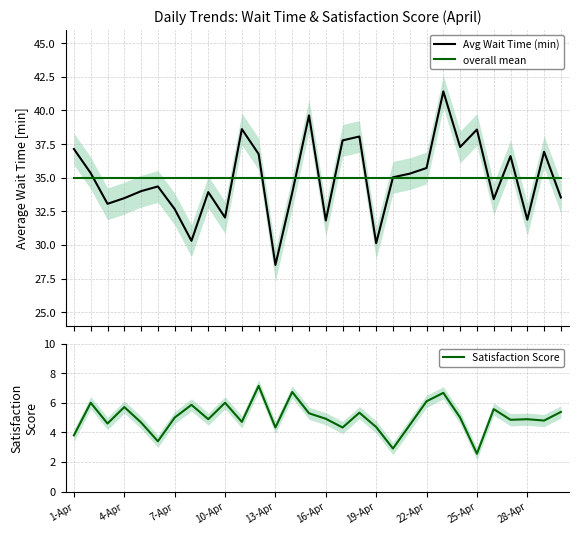

At how many categories does at least one series exceed 14?

30